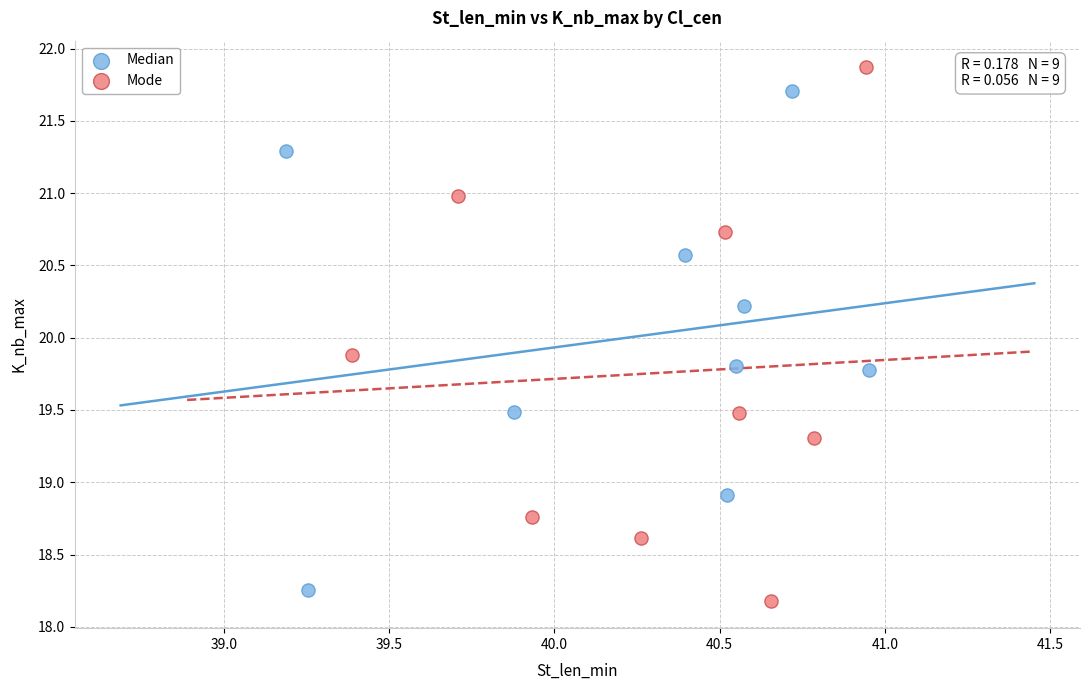

Which series has the widest spread of Y values?

Mode